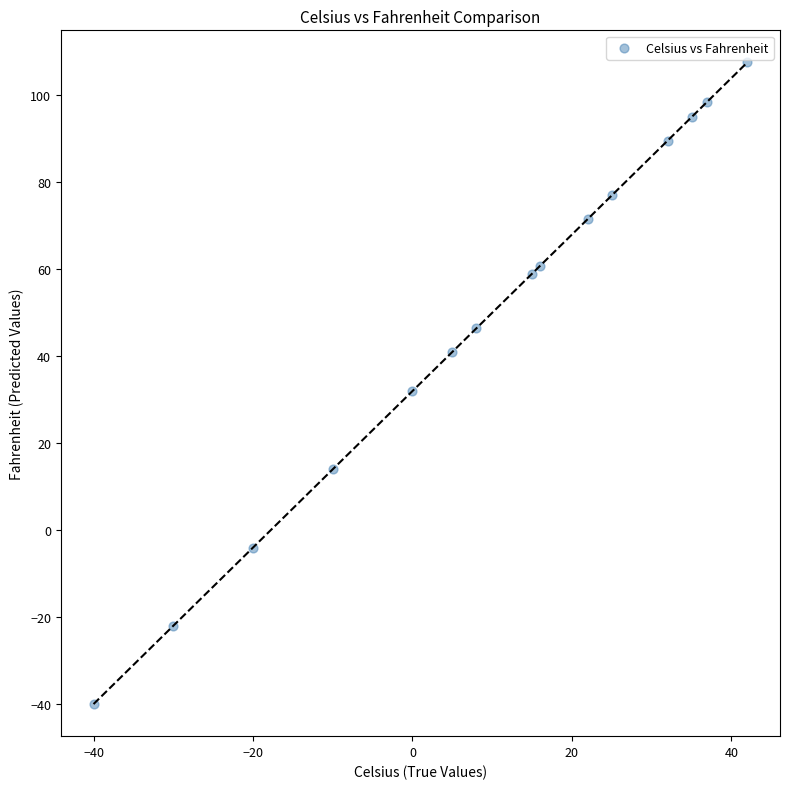

What is the range of X values (max minus min)?

82.0